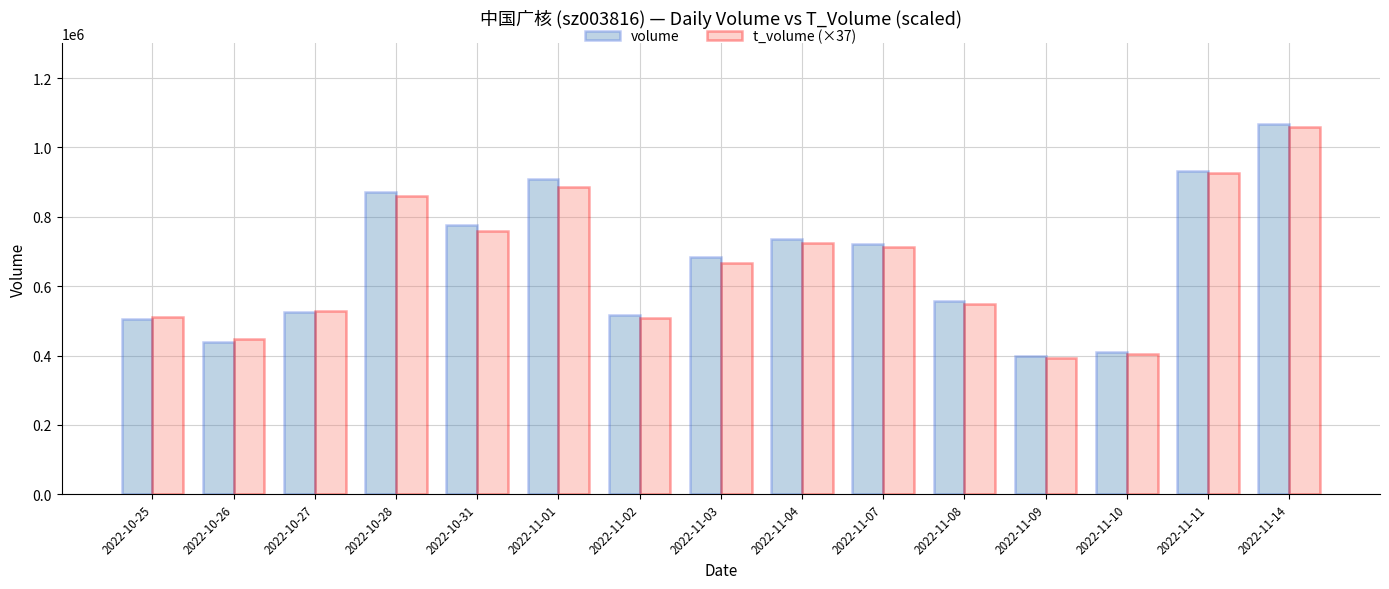

Are the bars horizontal?

No